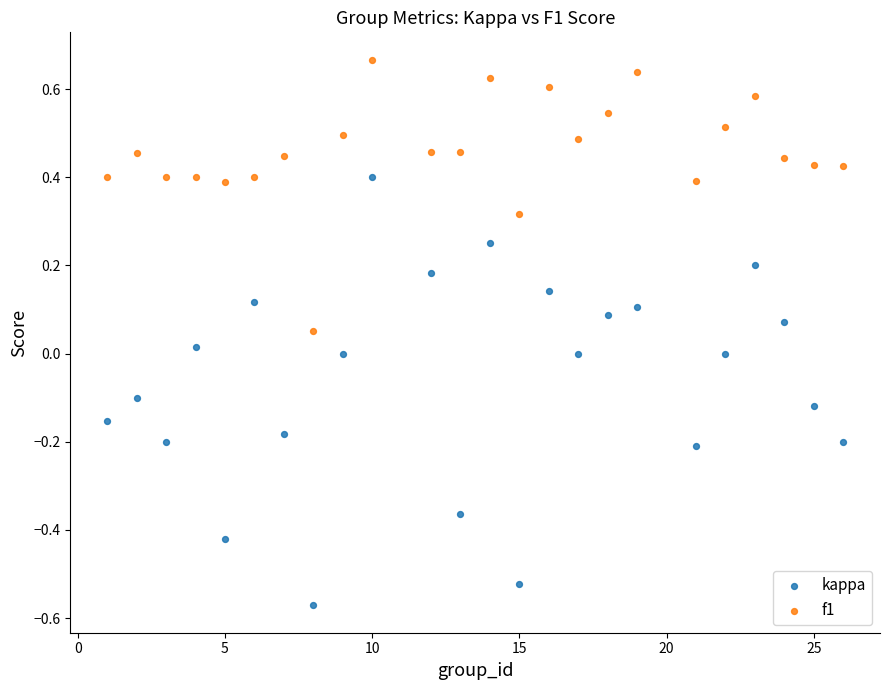

Which series contains the lowest Y value?

kappa